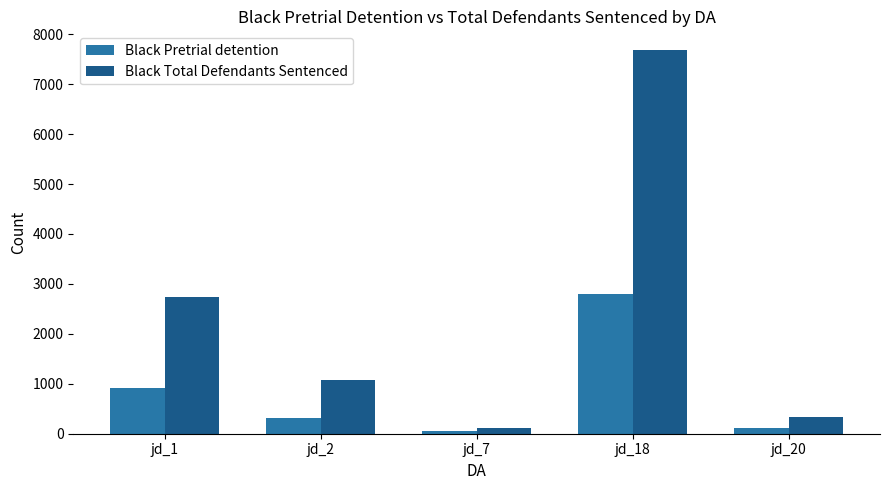

What is the approximate value of Black Pretrial detention at jd_20, to the nearest 10?

120